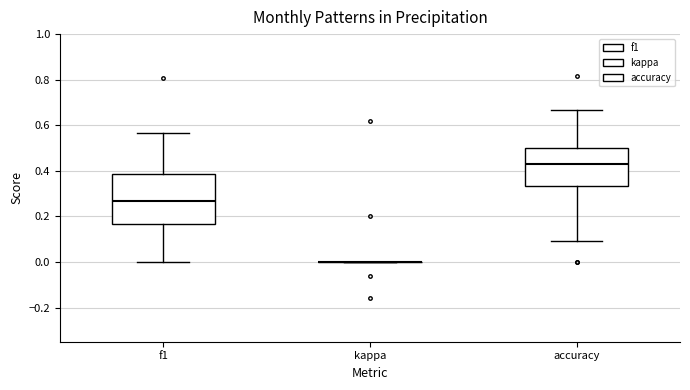

Where does the upper whisker of the box for f1 end on the y-axis? The values are not printed on the chart, so give them approximately, as read against the axis.

0.56